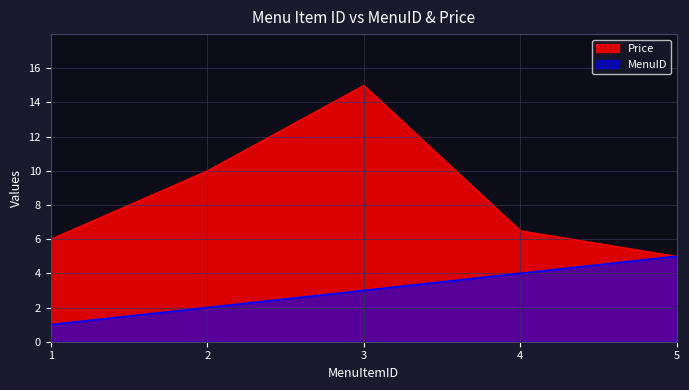

What is the sum of all Price values?

42.5